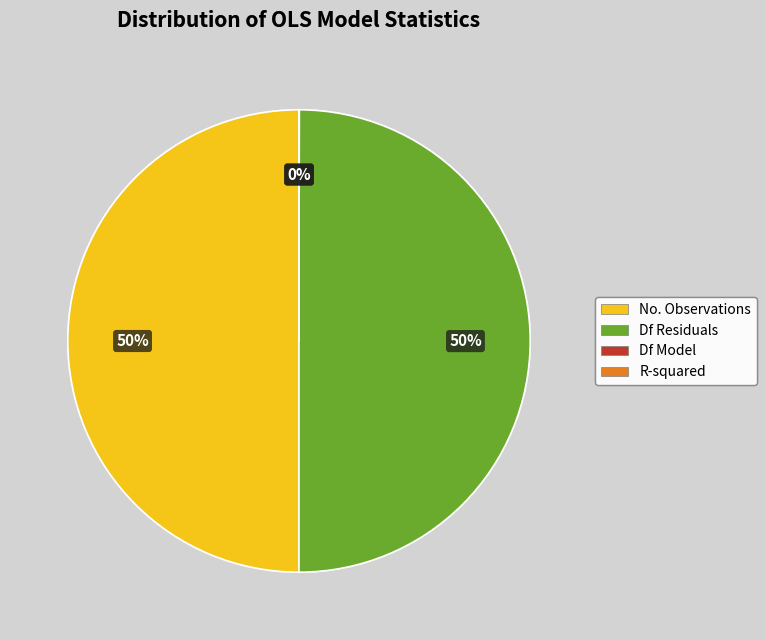

To the nearest percent, what percentage of the pie is No. Observations?

50%